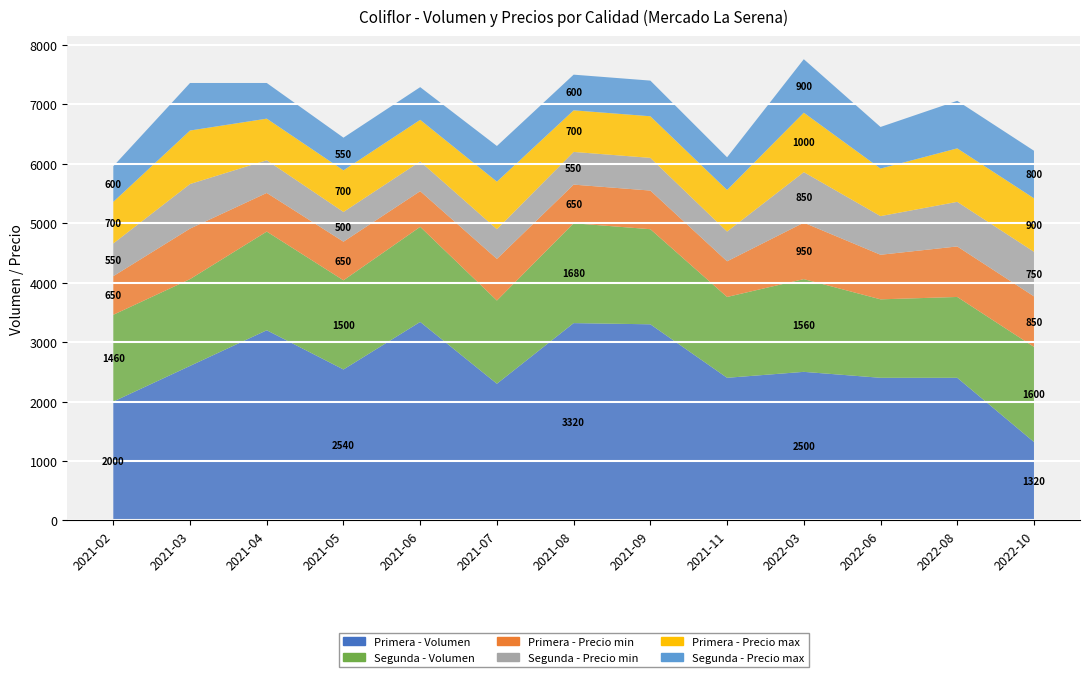

Reading right to left, what are all the values shown in this chart?

Primera - Volumen: 2022-10=1320	2022-08=2400	2022-06=2400	2022-03=2500	2021-11=2400	2021-09=3300	2021-08=3320	2021-07=2300	2021-06=3340	2021-05=2540	2021-04=3200	2021-03=2600	2021-02=2000
Segunda - Volumen: 2022-10=1600	2022-08=1360	2022-06=1320	2022-03=1560	2021-11=1360	2021-09=1600	2021-08=1680	2021-07=1400	2021-06=1600	2021-05=1500	2021-04=1660	2021-03=1460	2021-02=1460
Primera - Precio min: 2022-10=850	2022-08=850	2022-06=750	2022-03=950	2021-11=600	2021-09=650	2021-08=650	2021-07=700	2021-06=600	2021-05=650	2021-04=650	2021-03=850	2021-02=650
Segunda - Precio min: 2022-10=750	2022-08=750	2022-06=650	2022-03=850	2021-11=500	2021-09=550	2021-08=550	2021-07=500	2021-06=500	2021-05=500	2021-04=550	2021-03=750	2021-02=550
Primera - Precio max: 2022-10=900	2022-08=900	2022-06=800	2022-03=1000	2021-11=700	2021-09=700	2021-08=700	2021-07=800	2021-06=700	2021-05=700	2021-04=700	2021-03=900	2021-02=700
Segunda - Precio max: 2022-10=800	2022-08=800	2022-06=700	2022-03=900	2021-11=550	2021-09=600	2021-08=600	2021-07=600	2021-06=550	2021-05=550	2021-04=600	2021-03=800	2021-02=600